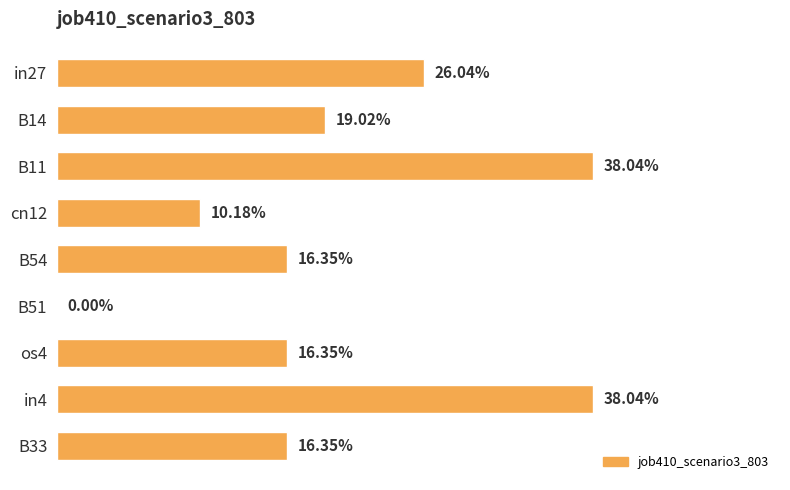

Are the bars horizontal?

Yes